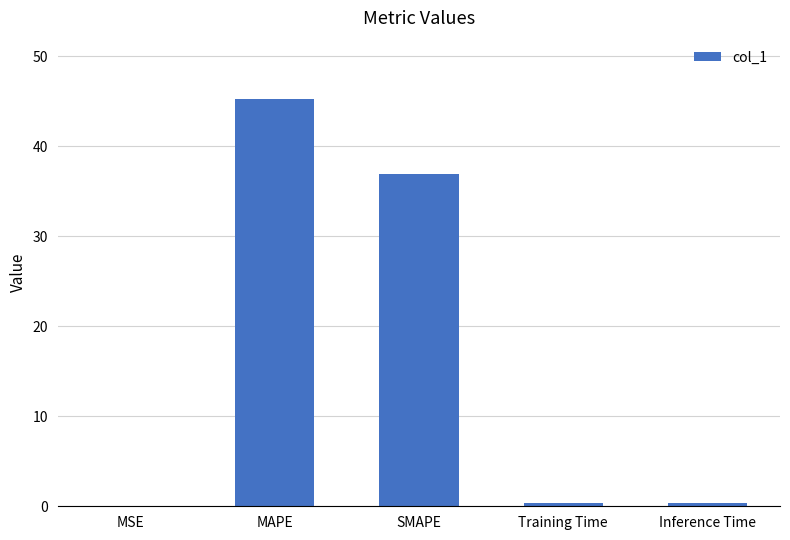

How many series are shown in this chart?

1